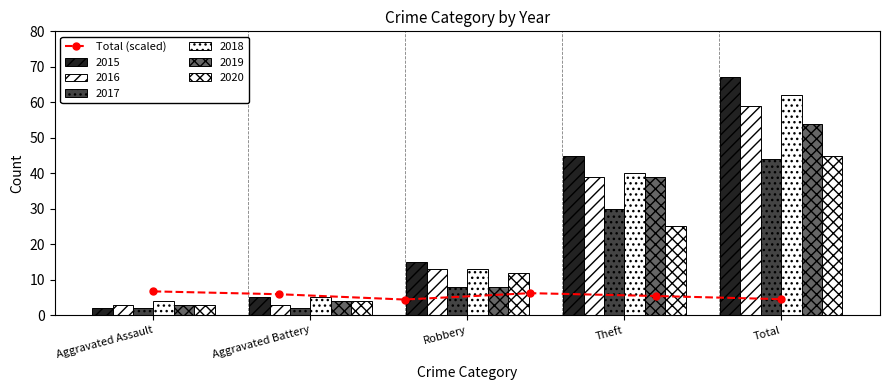

How many values in the 2015 series are below 15?

2